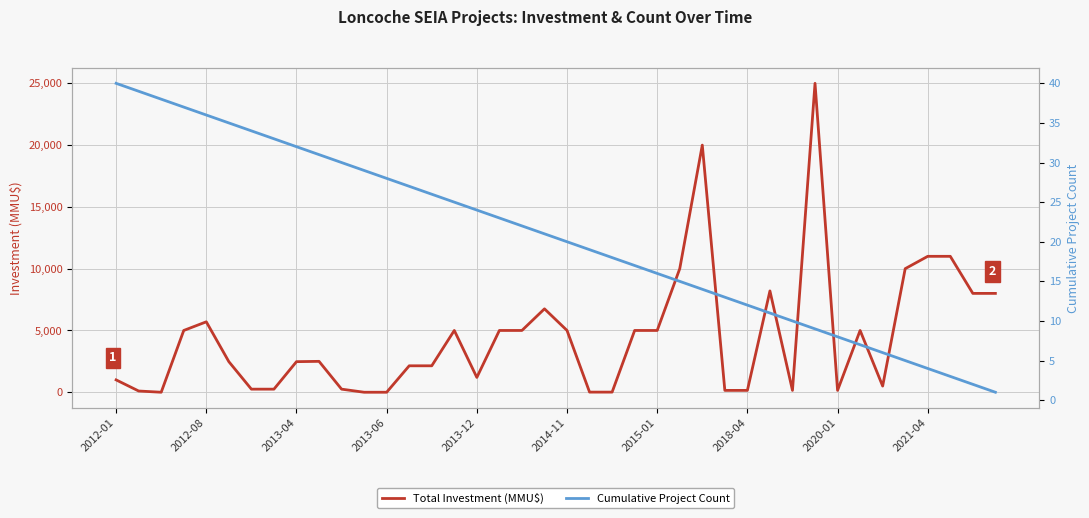

How many intersections are there between Total Investment (MMU$) and Cumulative Project Count?

6